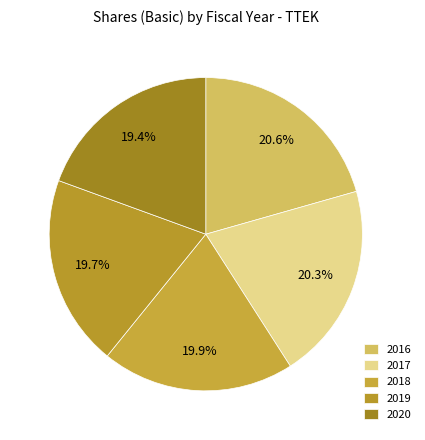

What is the change in value from 2016 to 2017?

-697000